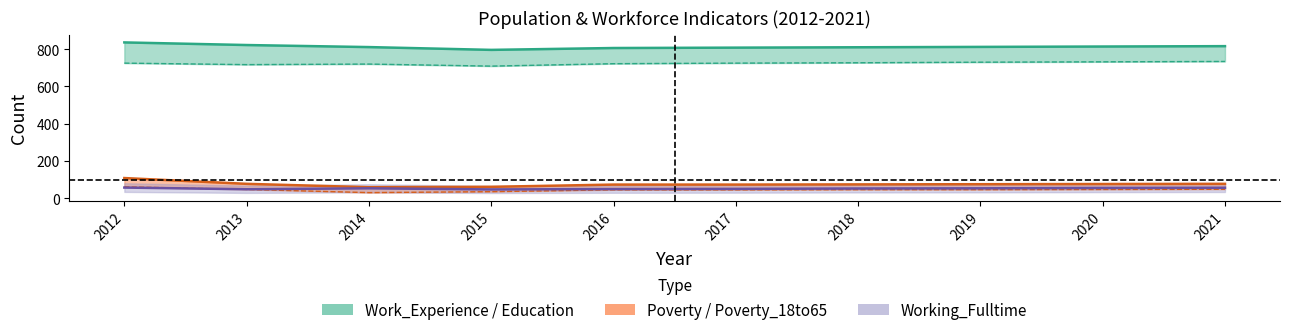

At which label does Education first exceed 725?

2018